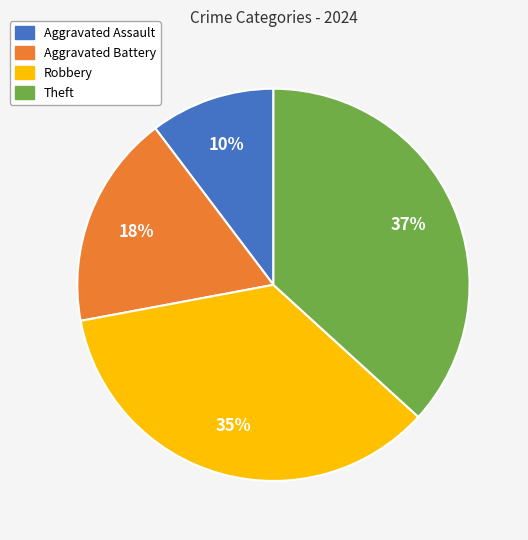

What is the ratio of the value at Aggravated Battery to the value at Robbery?

0.5